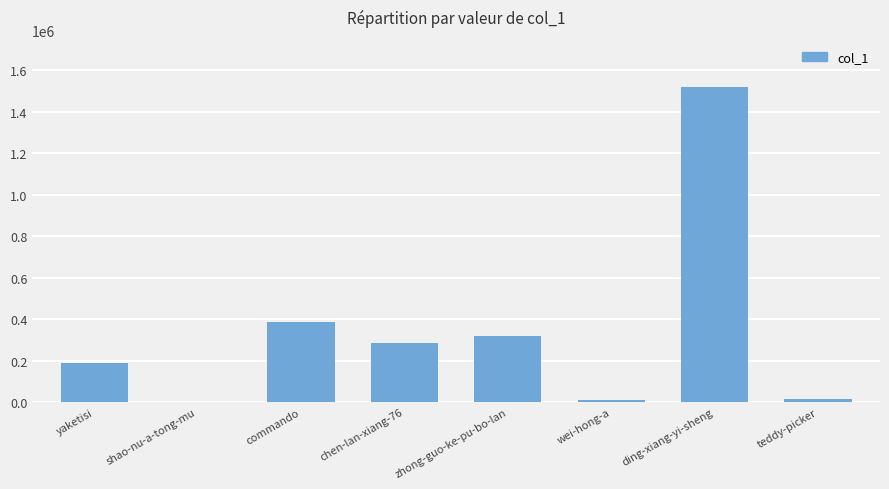

Between shao-nu-a-tong-mu and zhong-guo-ke-pu-bo-lan, which is larger?

zhong-guo-ke-pu-bo-lan